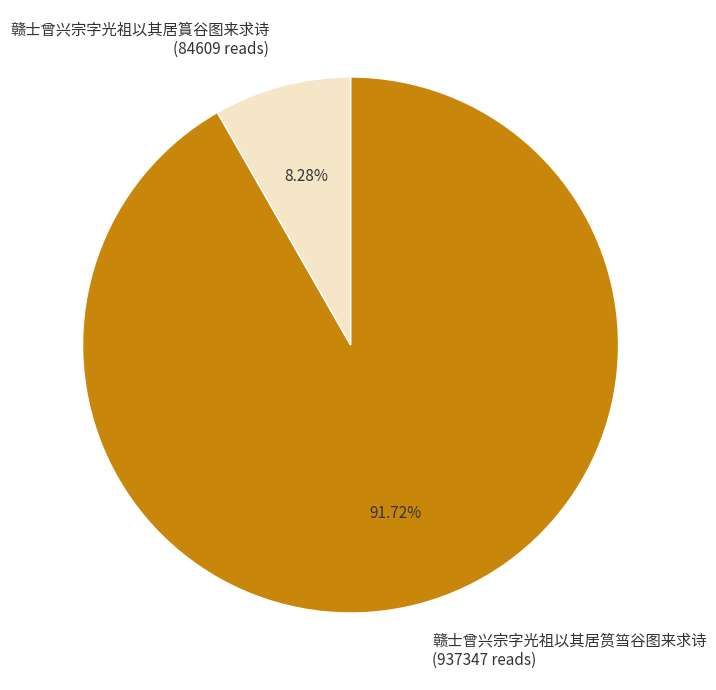

Which has a higher value, 赣士曾兴宗字光祖以其居篔谷图来求诗 or 赣士曾兴宗字光祖以其居筼筜谷图来求诗?

赣士曾兴宗字光祖以其居筼筜谷图来求诗